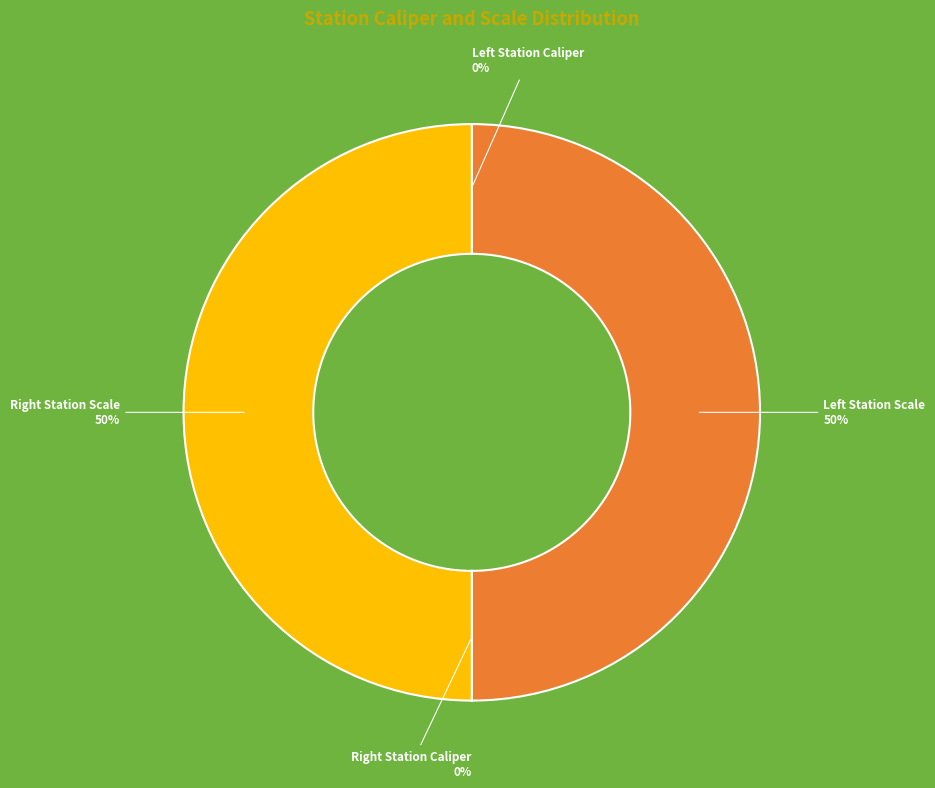

To the nearest percent, what is the average slice percentage?

25%